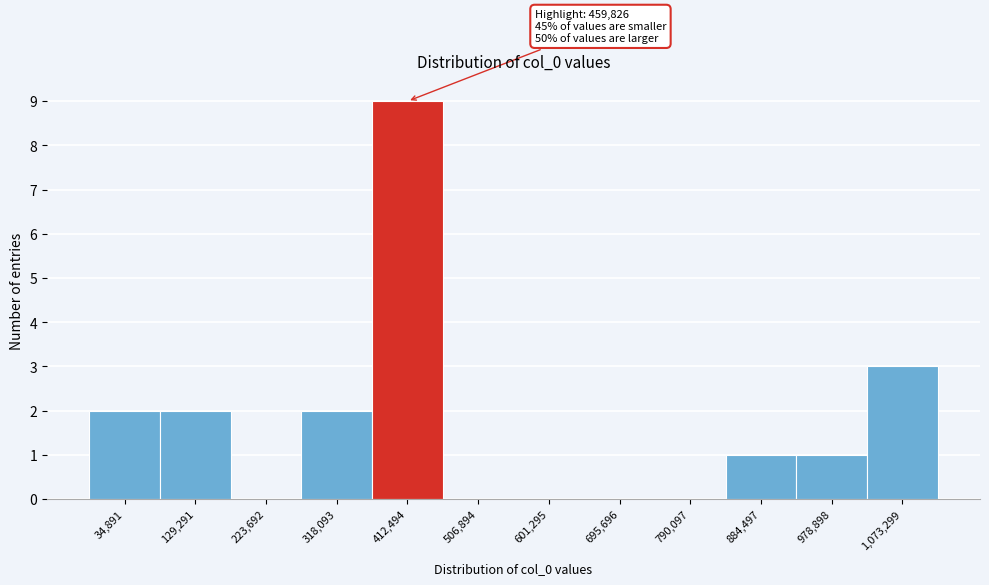

Reading left to right, what are all the values shown in this chart?

34,891=2	129,291=2	223,692=0	318,093=2	412,494=9	506,894=0	601,295=0	695,696=0	790,097=0	884,497=1	978,898=1	1,073,299=3